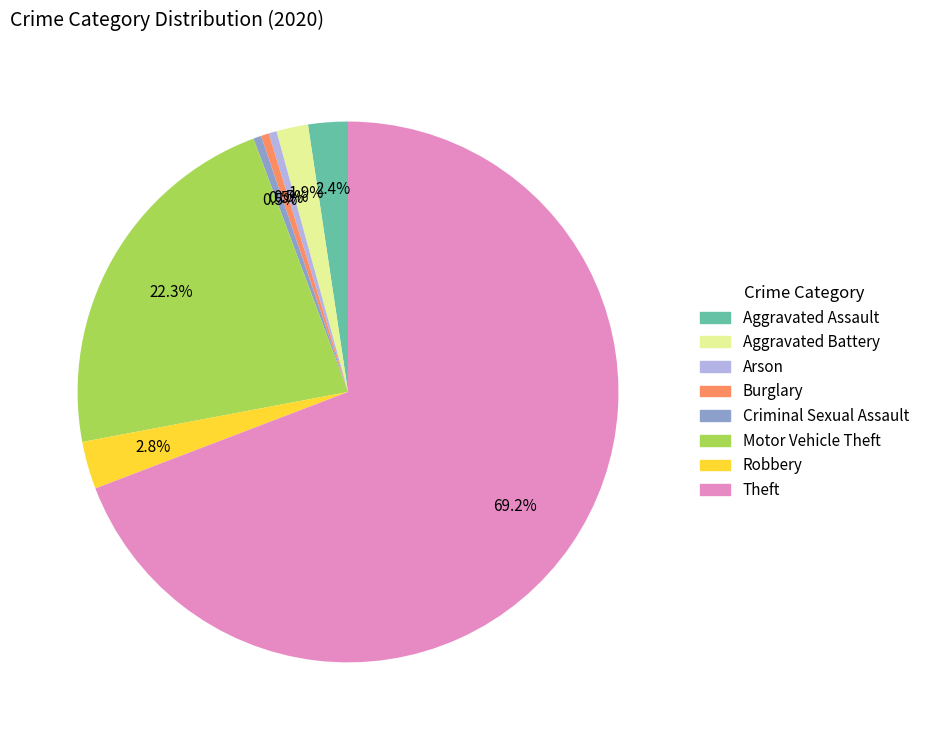

To the nearest percent, what is the average slice percentage?

12%